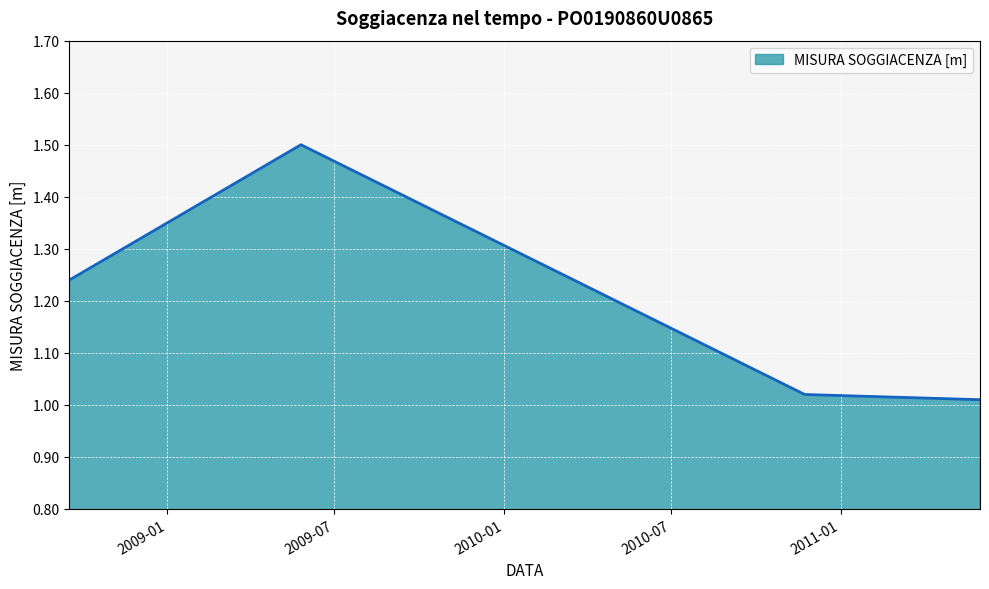

What is the sum of all values?

4.8